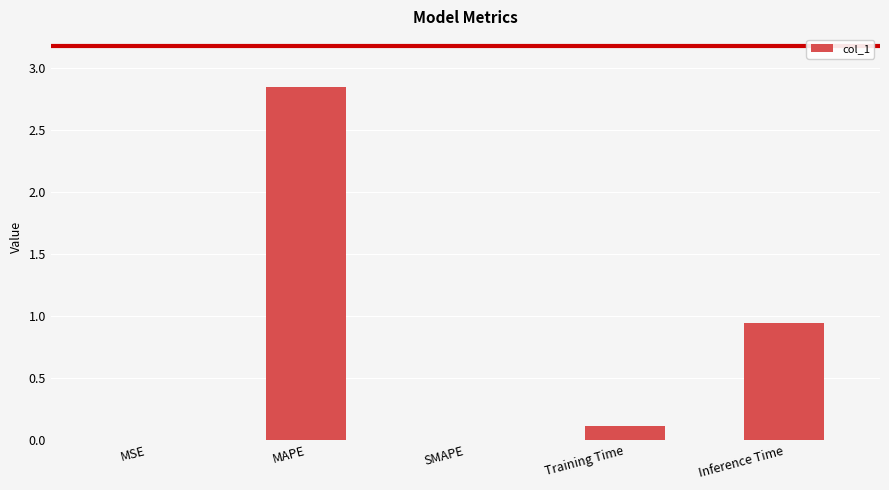

What is the sum of all values?

3.9